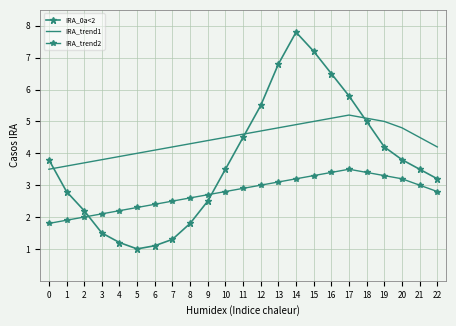

Reading left to right, what are all the values shown in this chart?

IRA_0a<2: 3.8	2.8	2.2	1.5	1.2	1.0	1.1	1.3	1.8	2.5	3.5	4.5	5.5	6.8	7.8	7.2	6.5	5.8	5.0	4.2	3.8	3.5	3.2
IRA_trend1: 3.5	3.6	3.7	3.8	3.9	4.0	4.1	4.2	4.3	4.4	4.5	4.6	4.7	4.8	4.9	5.0	5.1	5.2	5.1	5.0	4.8	4.5	4.2
IRA_trend2: 1.8	1.9	2.0	2.1	2.2	2.3	2.4	2.5	2.6	2.7	2.8	2.9	3.0	3.1	3.2	3.3	3.4	3.5	3.4	3.3	3.2	3.0	2.8